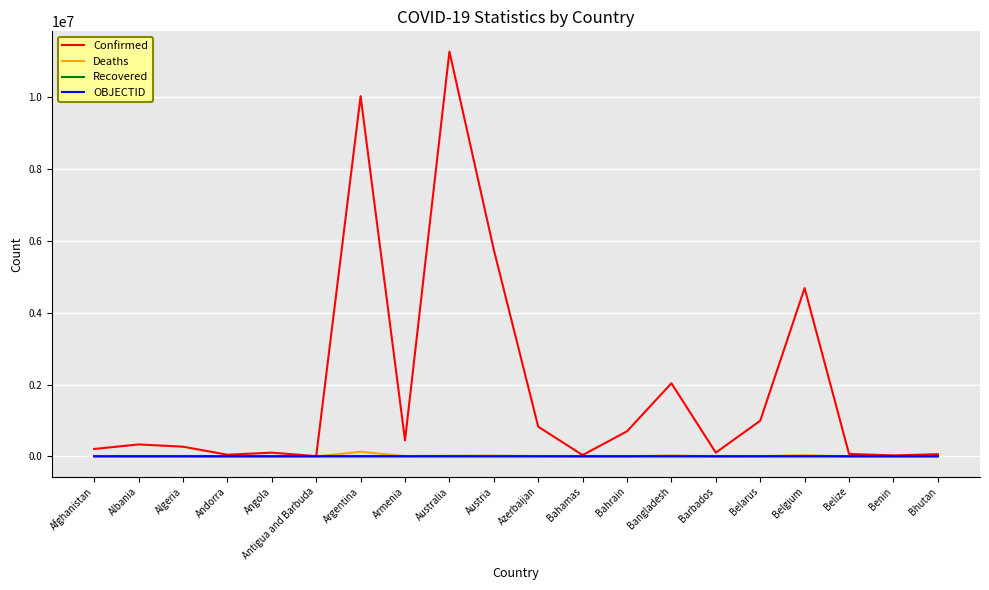

What is the sum of all OBJECTID values?

335